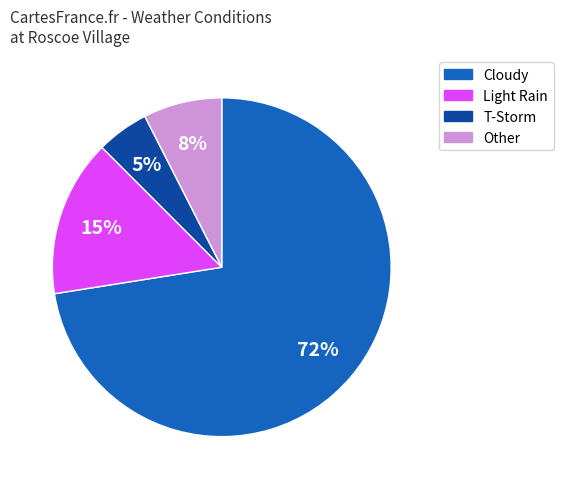

Is there a majority slice in this chart?

Yes